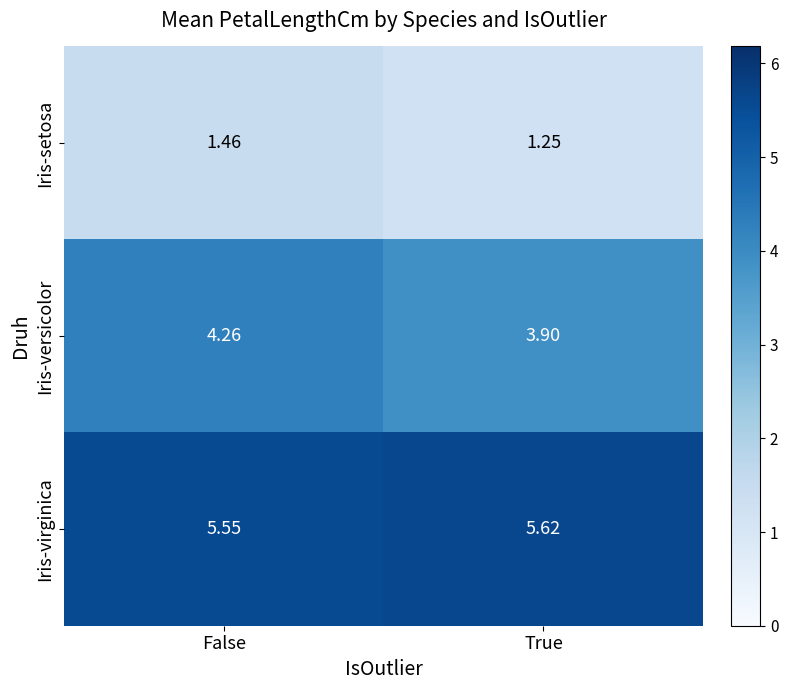

How many data points does each series have?

2